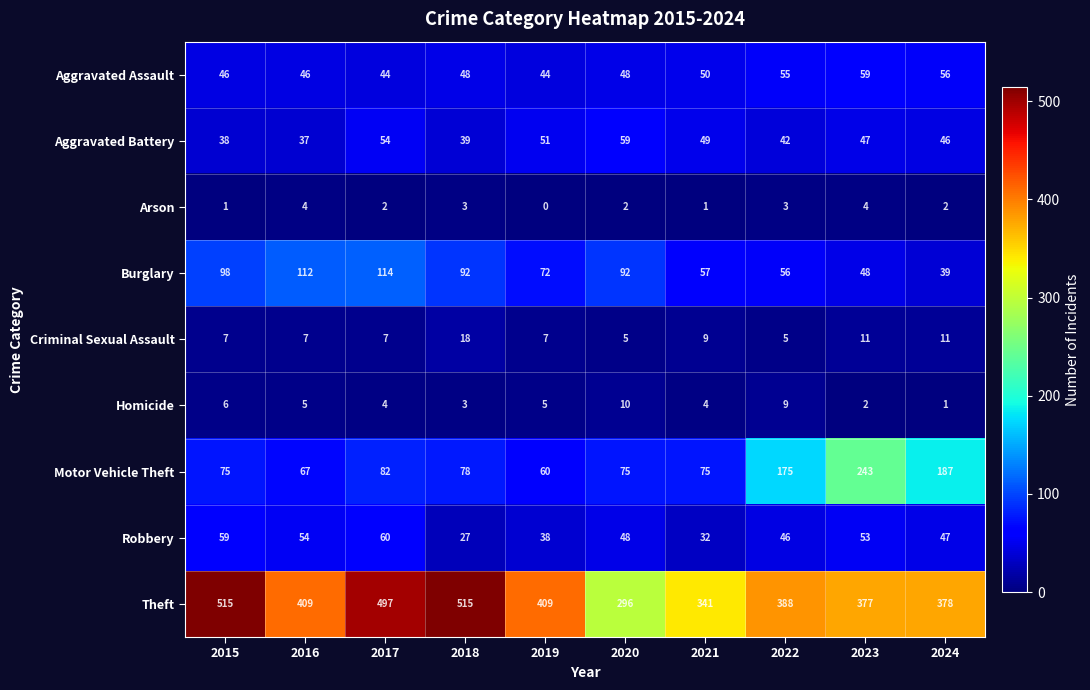

What is the sum of the Theft values at 2022 and 2020?

684